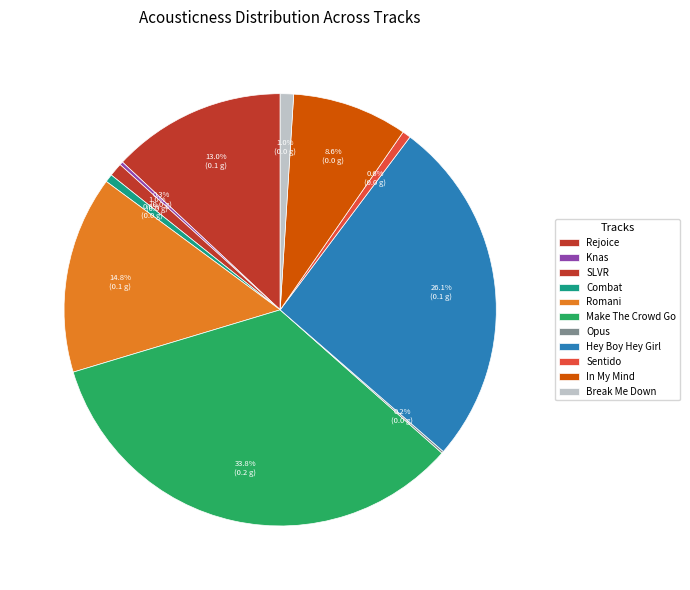

Which slice is the smallest?

Opus